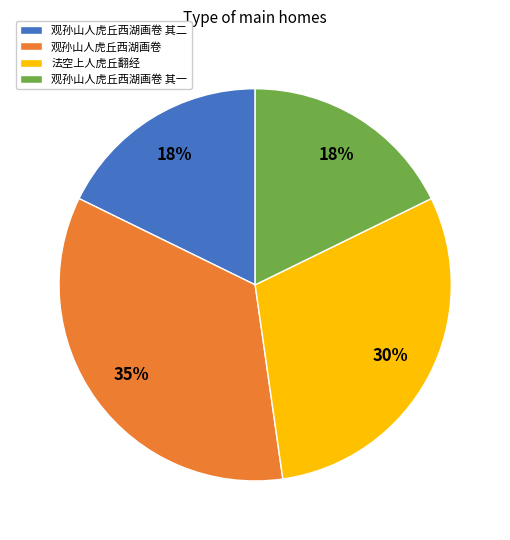

What is the ratio of the value at 观孙山人虎丘西湖画卷 to the value at 观孙山人虎丘西湖画卷 其二?

1.9